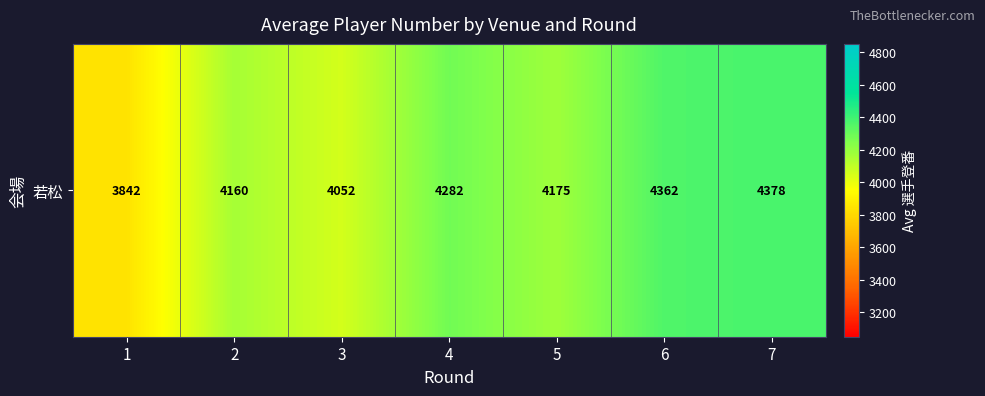

How many series are shown in this chart?

1